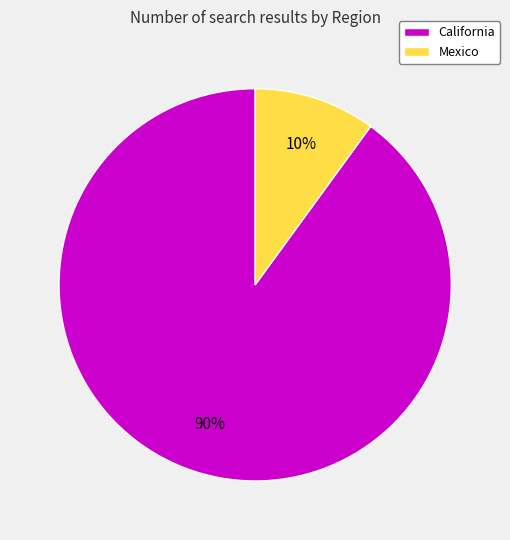

Is the sum of Mexico and California greater than half?

Yes